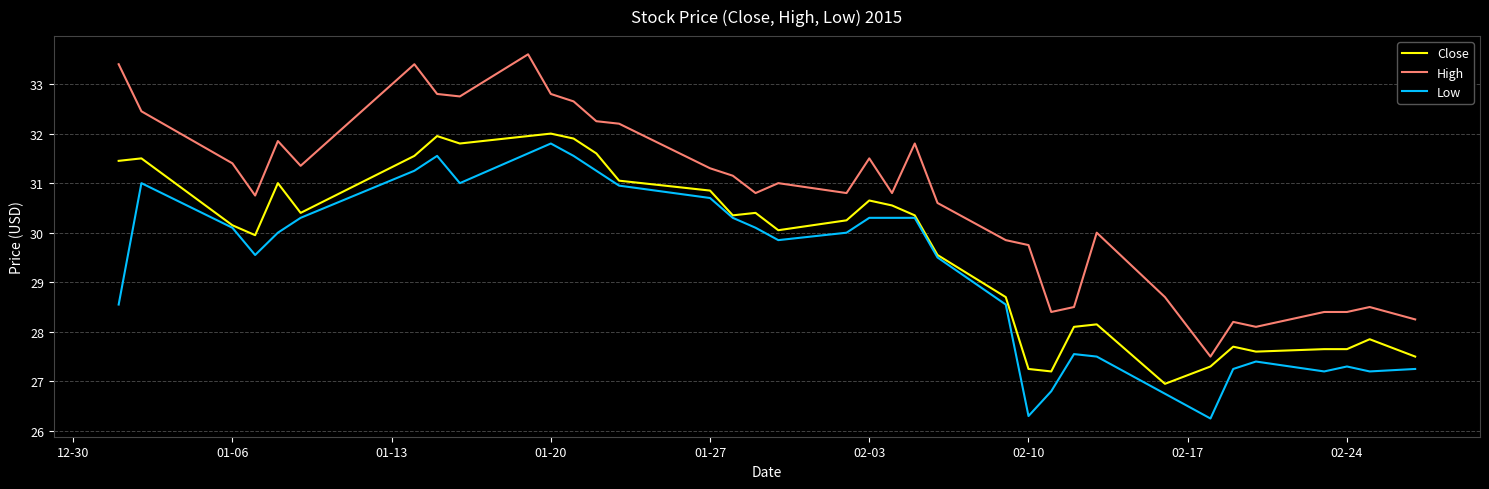

Which series has the largest range (max minus min)?

High